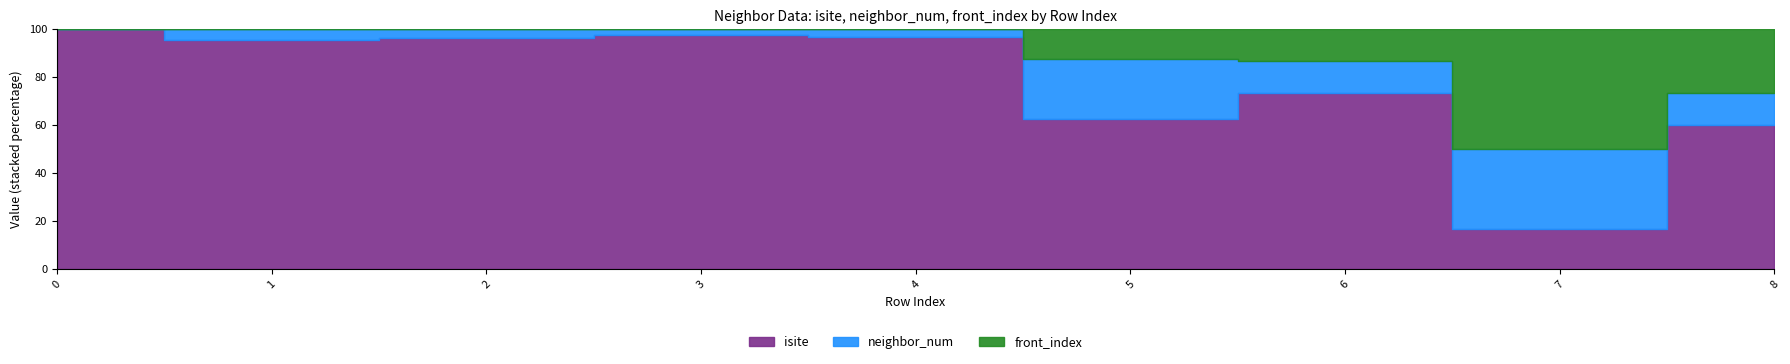

What are all the series names shown in the legend?

isite, neighbor_num, front_index